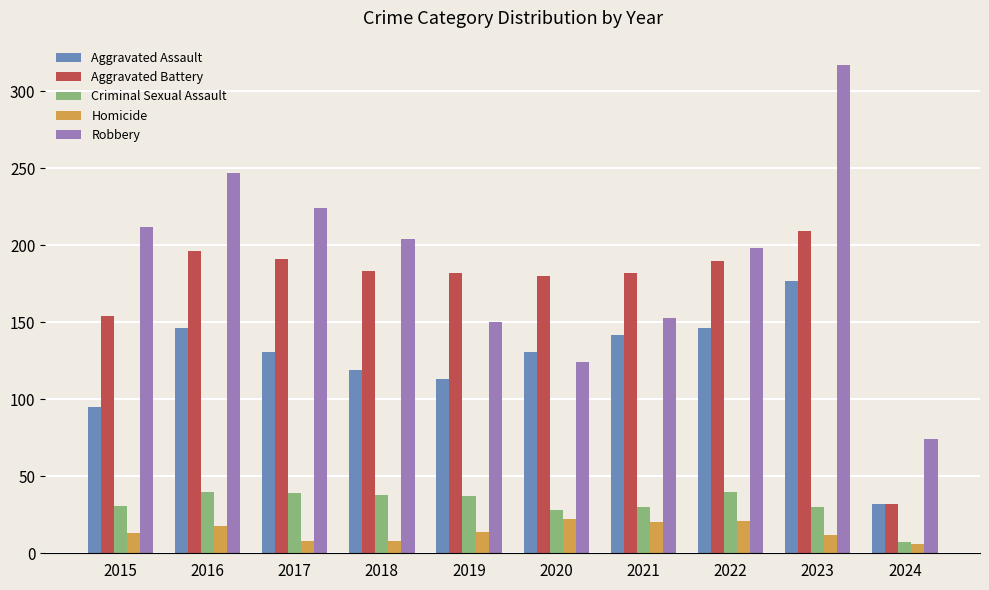

How many data points in Aggravated Assault are less than 131?

4